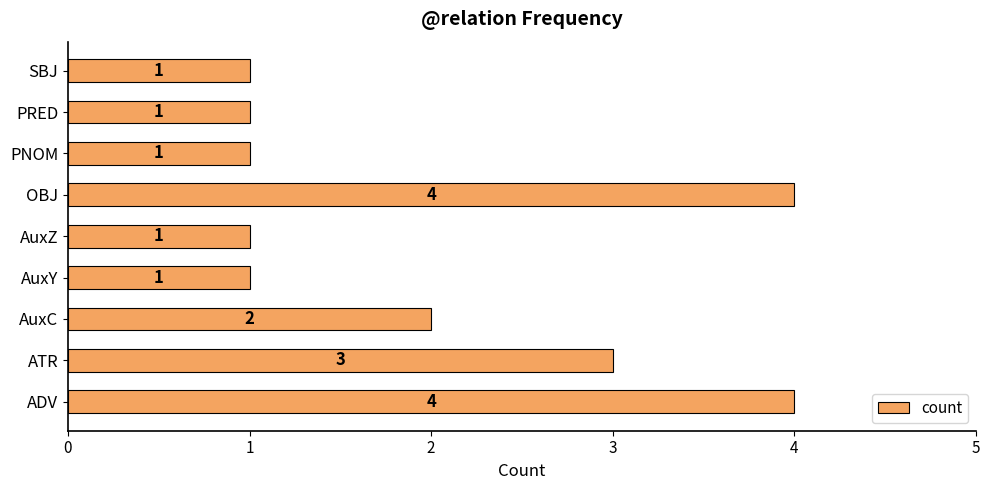

Does the chart contain stacked bars?

No